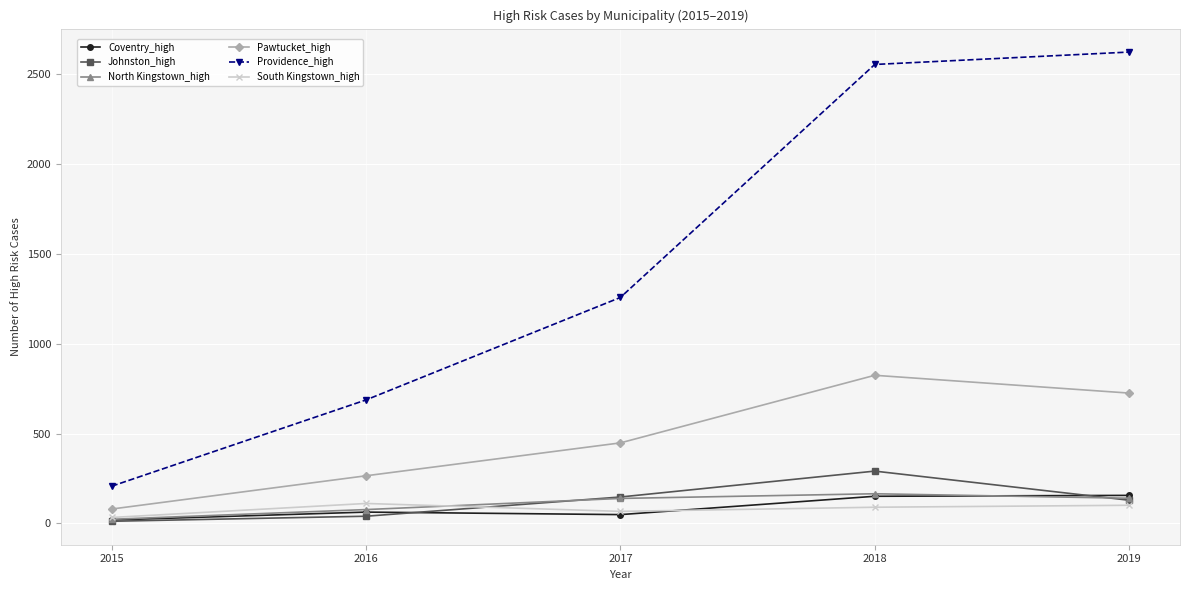

Which category has the lowest value in the North Kingstown_high series?

2015